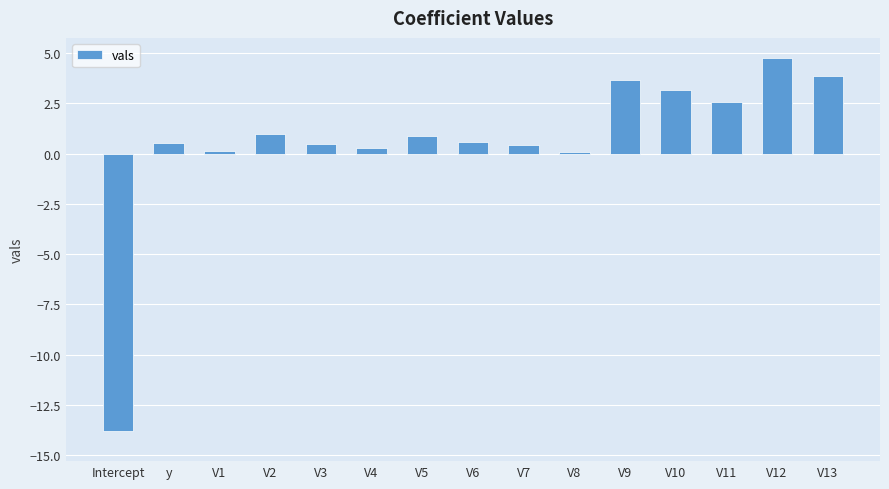

Read the value at Intercept.

-13.8